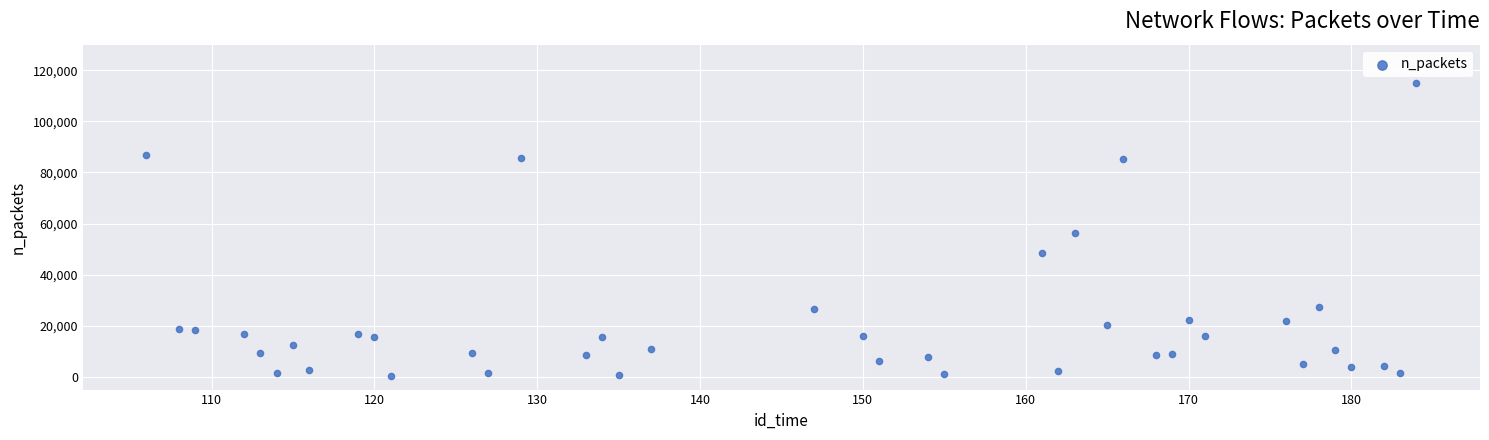

What is the range of X values (max minus min)?

78